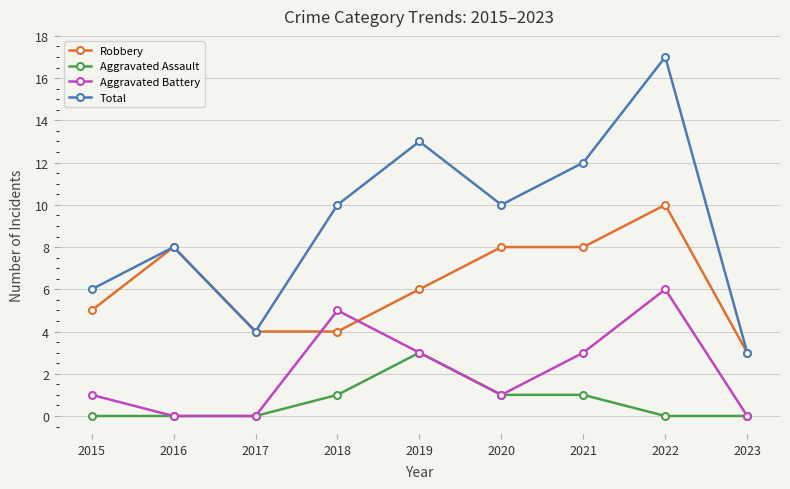

In Aggravated Battery, how many points are higher than both neighbors (excluding endpoints)?

2